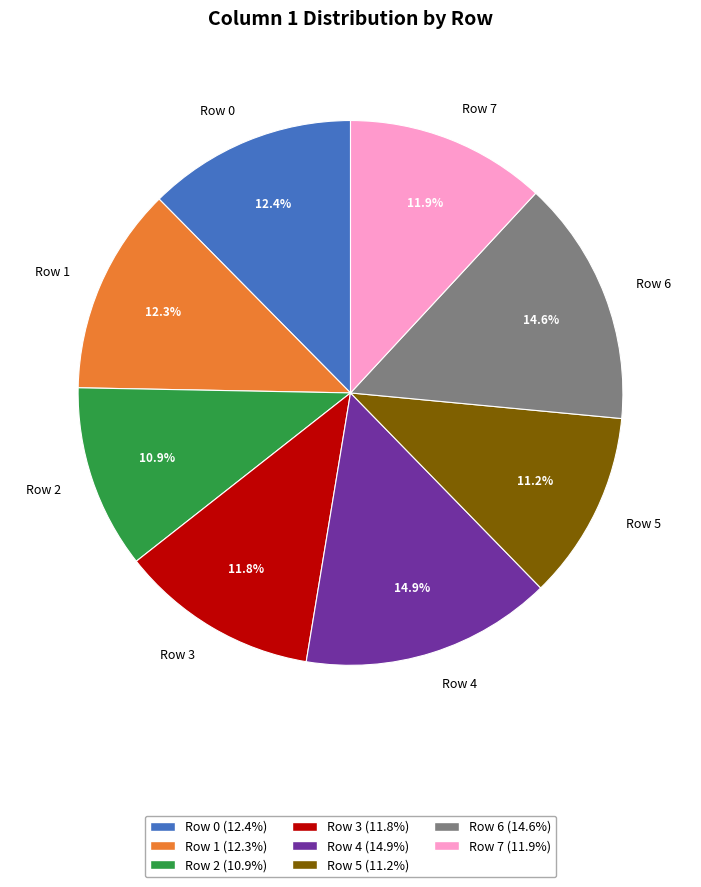

What is the ratio of the value at Row 3 to the value at Row 2?

1.1